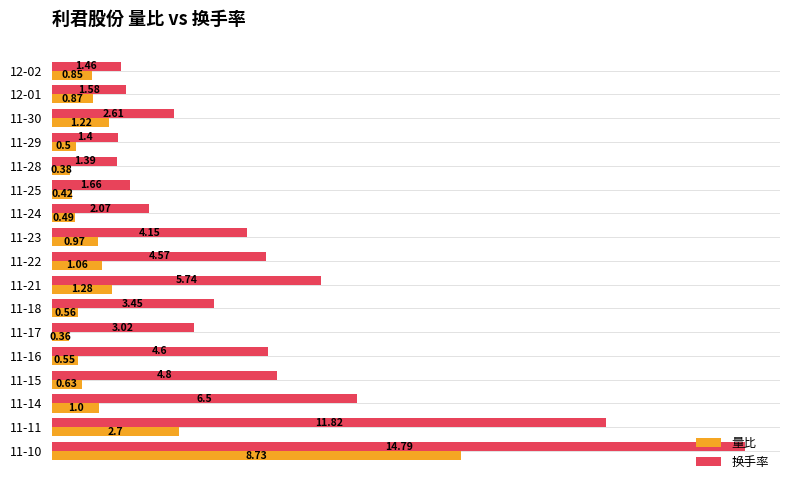

List the series in order of their overall mean, lowest first.

量比, 换手率